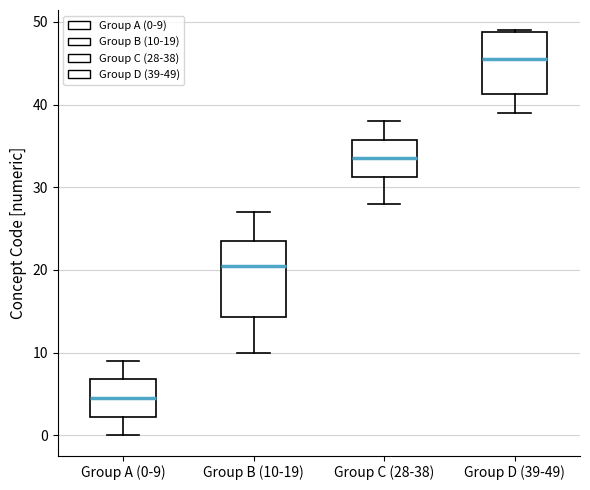

Reading left to right, transcribe this box plot: for each box, give where its median line is, the range the box spans, and where its two whiskers end, as read against the y-axis. The values are not printed on the chart, so give them approximately, as read against the axis.

Group A (0-9): median 5, box 2 to 7, whiskers 0 to 9
Group B (10-19): median 21, box 14 to 24, whiskers 10 to 27
Group C (28-38): median 34, box 31 to 36, whiskers 28 to 38
Group D (39-49): median 46, box 41 to 49, whiskers 39 to 49